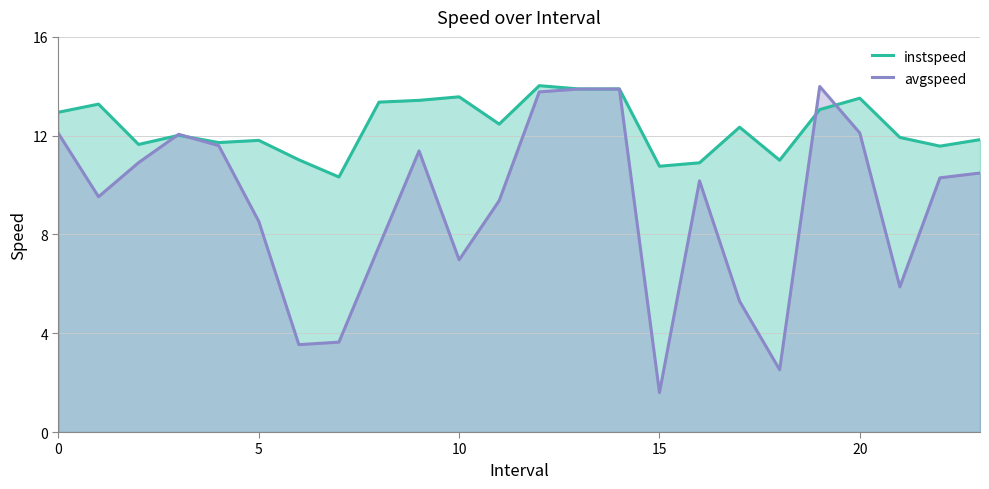

Reading left to right, extract all data points from this chart.

instspeed: 12.9	13.3	11.6	12.0	11.7	11.8	11.0	10.3	13.4	13.4	13.6	12.5	14.0	13.9	13.9	10.8	10.9	12.3	11.0	13.1	13.5	11.9	11.6	11.8
avgspeed: 12.1	9.5	10.9	12.1	11.6	8.5	3.5	3.6	7.5	11.4	7.0	9.4	13.8	13.9	13.9	1.6	10.2	5.3	2.5	14.0	12.1	5.9	10.3	10.5